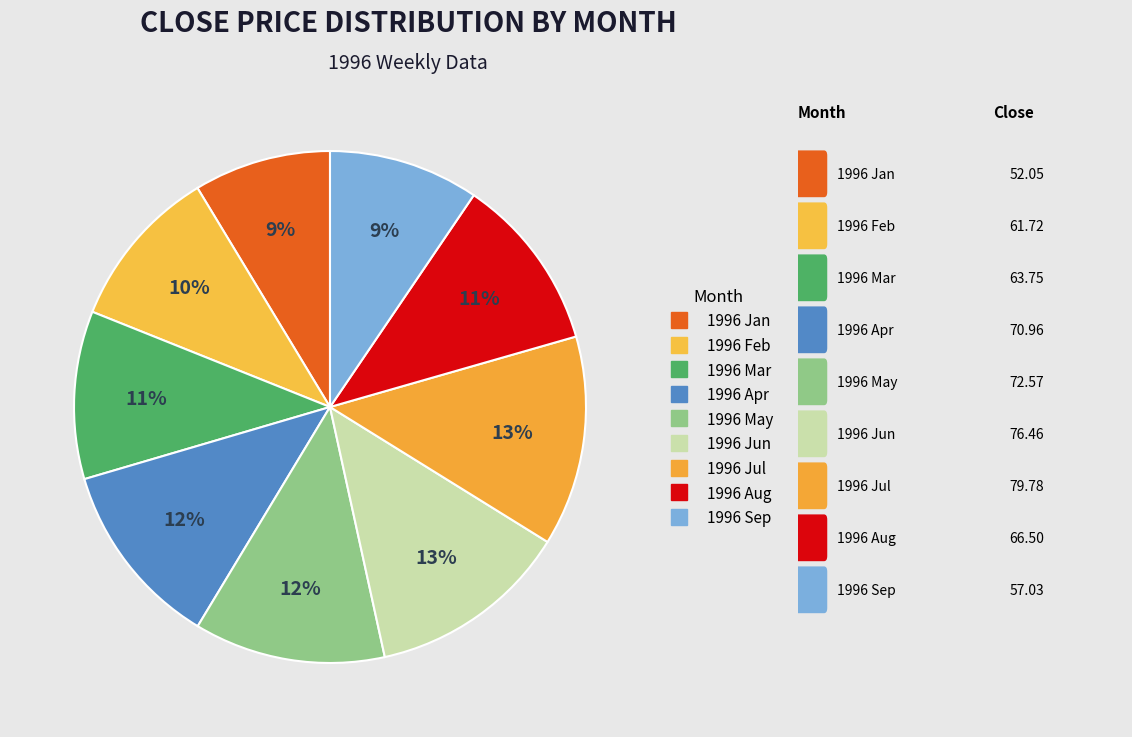

How many segments does this pie chart have?

9